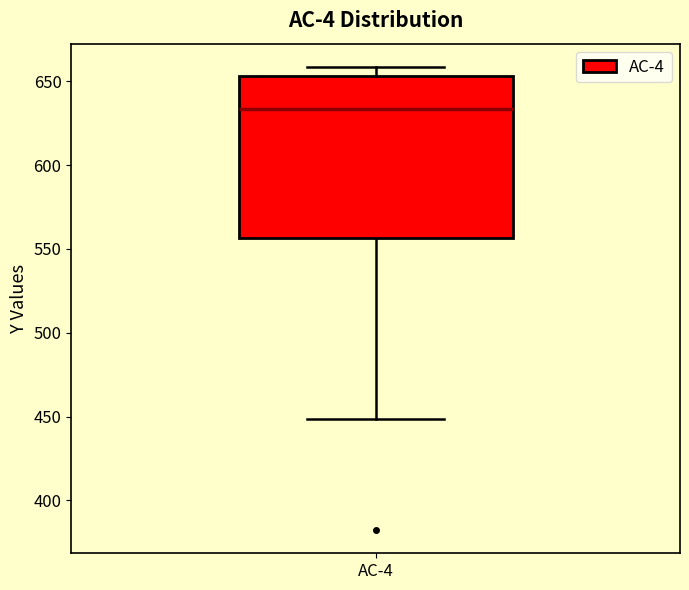

Where does the upper whisker of the box for AC-4 end on the y-axis? The values are not printed on the chart, so give them approximately, as read against the axis.

660